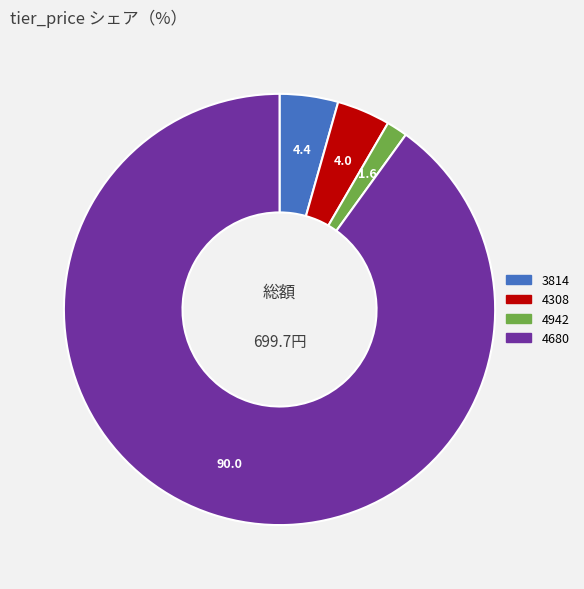

Between 3814 and 4680, which is larger?

4680